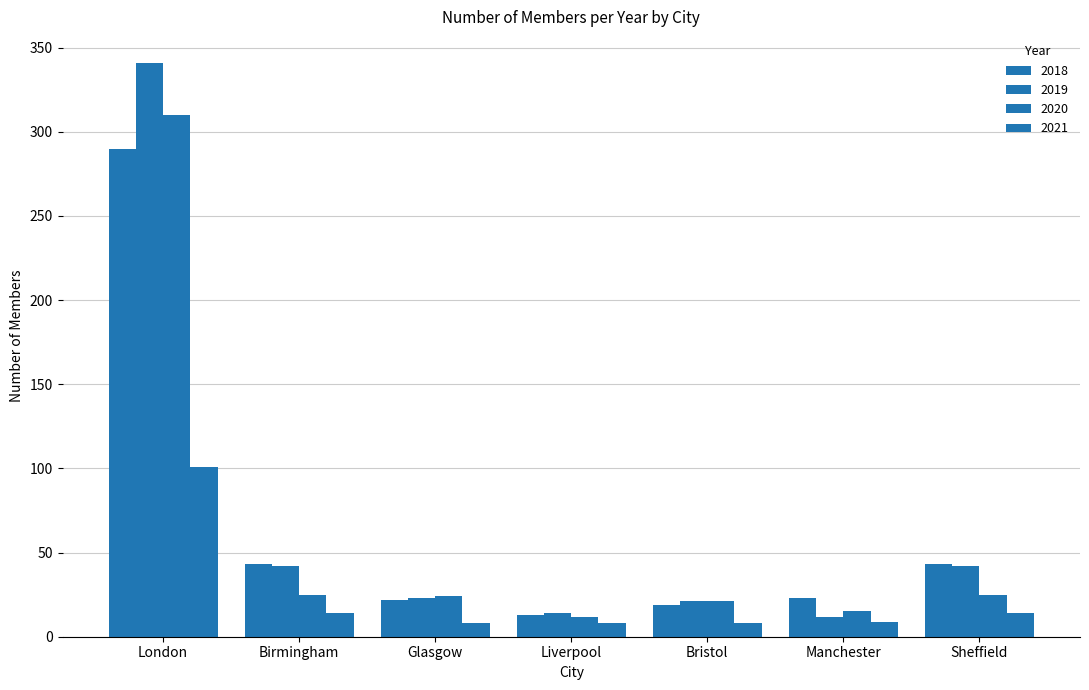

How many data points does each series have?

7